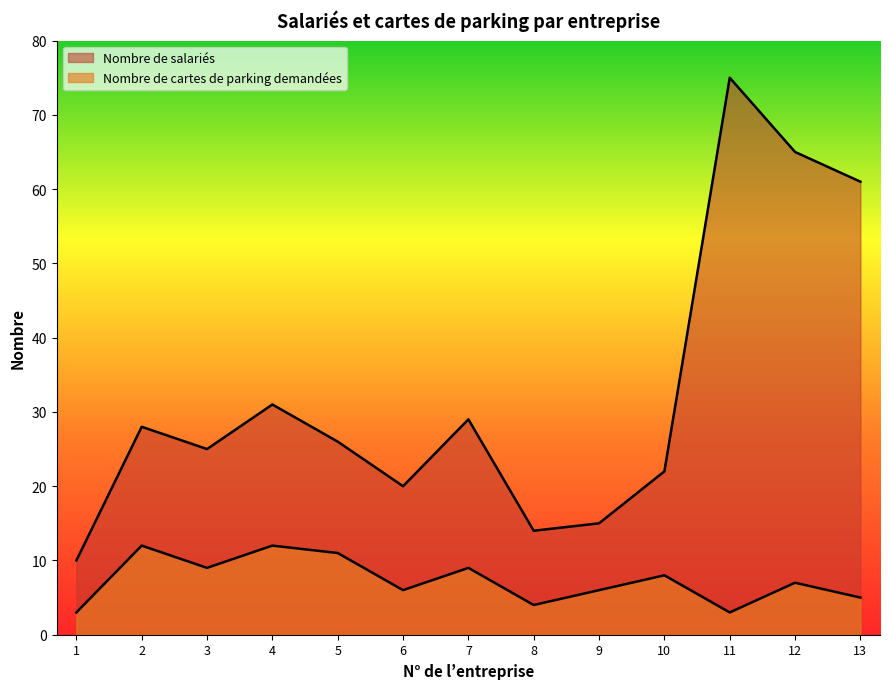

At how many categories does at least one series exceed 27?

6